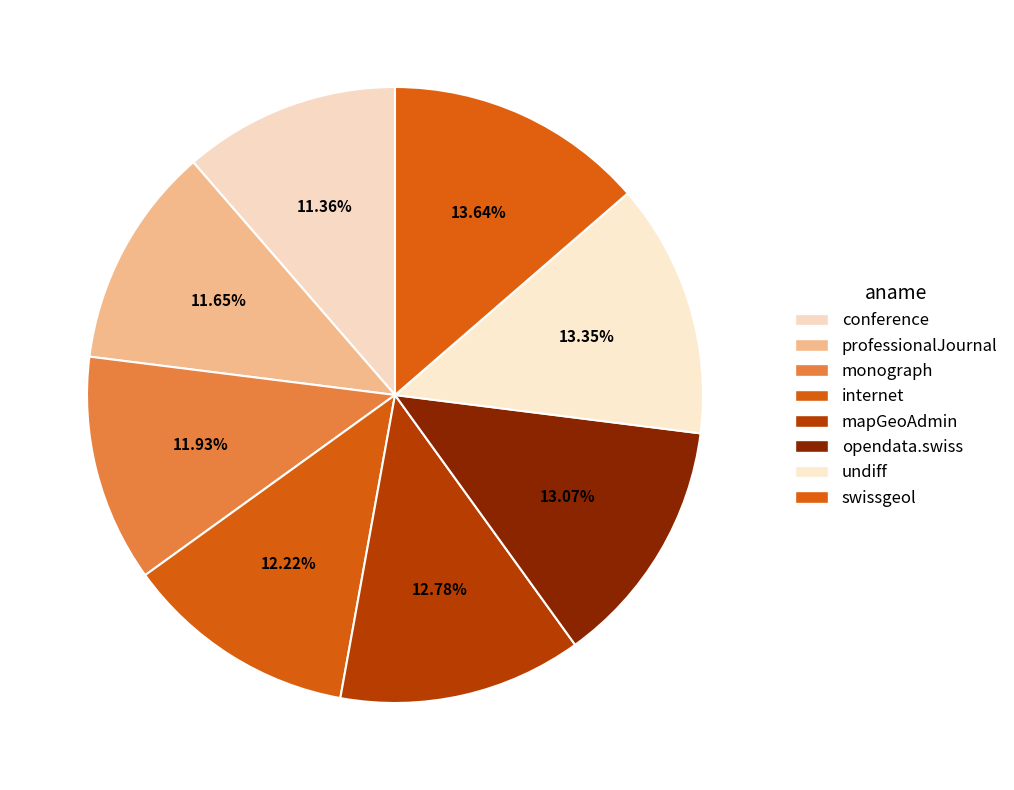

Does professionalJournal represent more than half of the total?

No